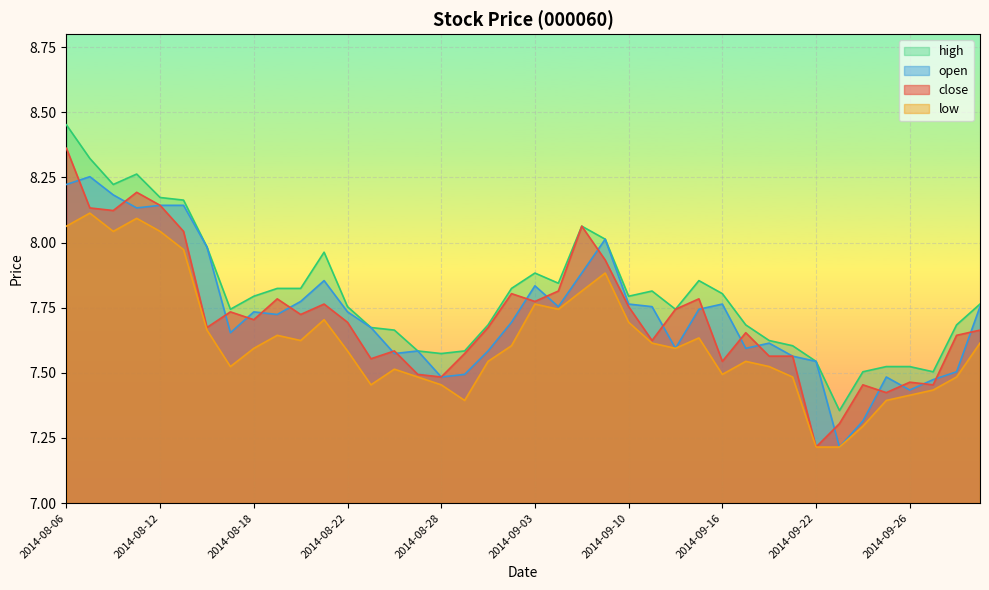

Where is the first local minimum for close?

2014-08-08